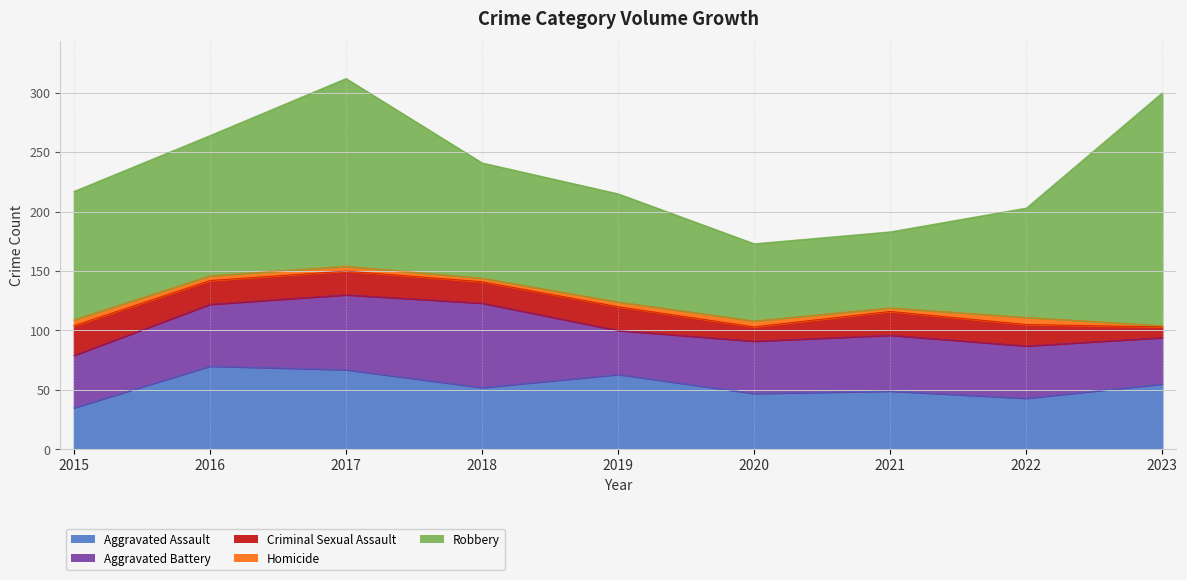

Which series has the largest total across all categories?

Robbery